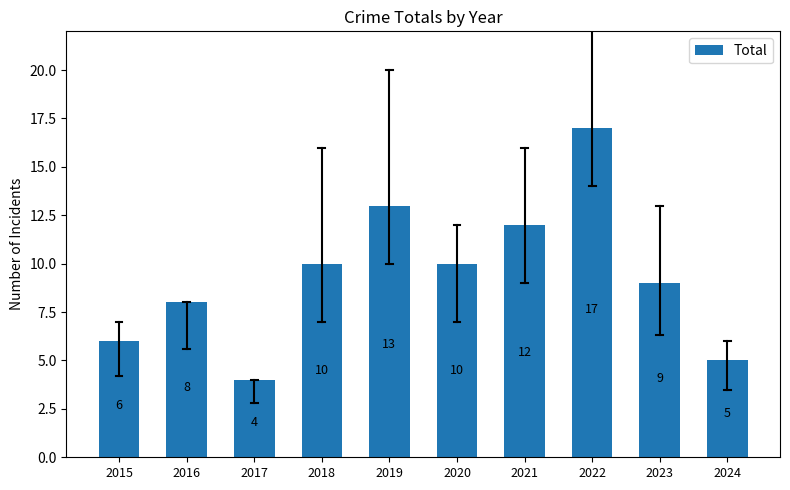

Read the value at 2015.

6